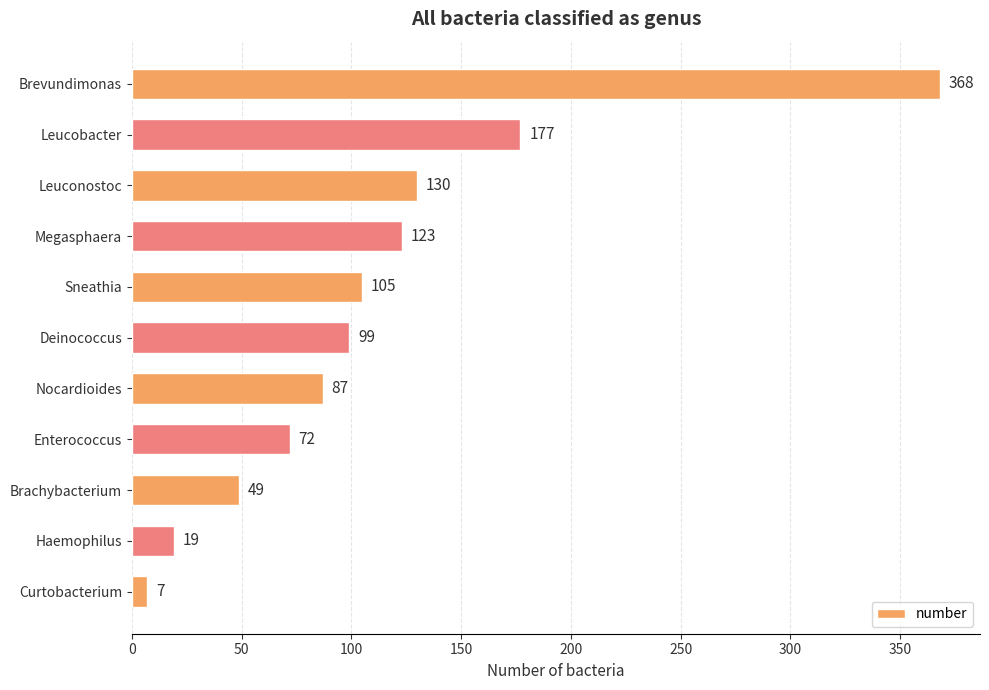

What is the difference between the maximum and minimum values?

361